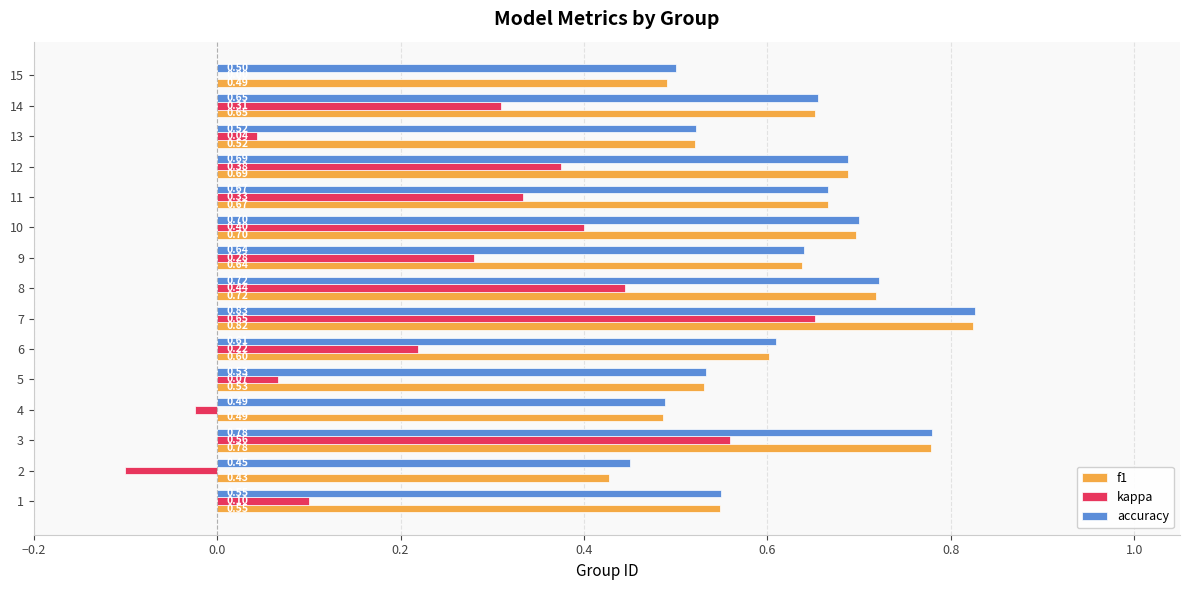

Which series has the largest total across all categories?

accuracy